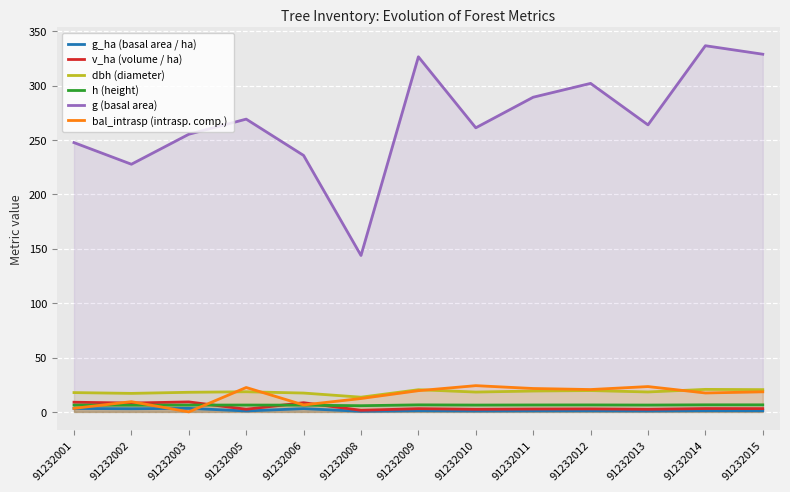

Which series has the widest spread of values?

g (basal area)